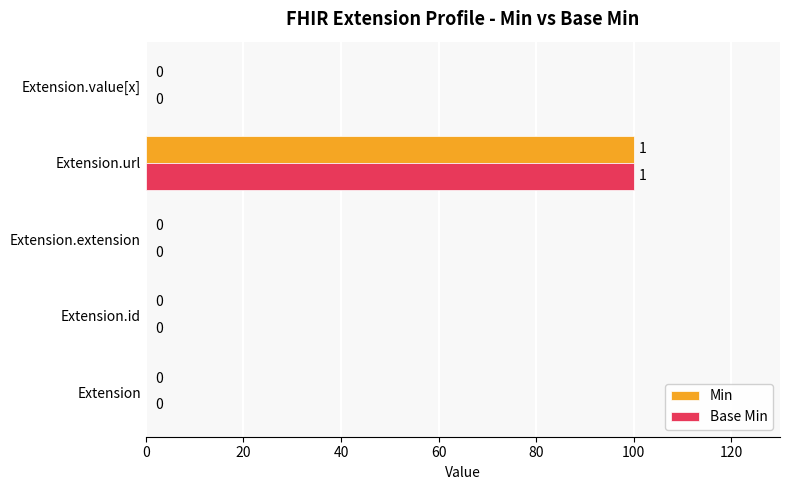

At which category is the sum across all series the highest?

Extension.url